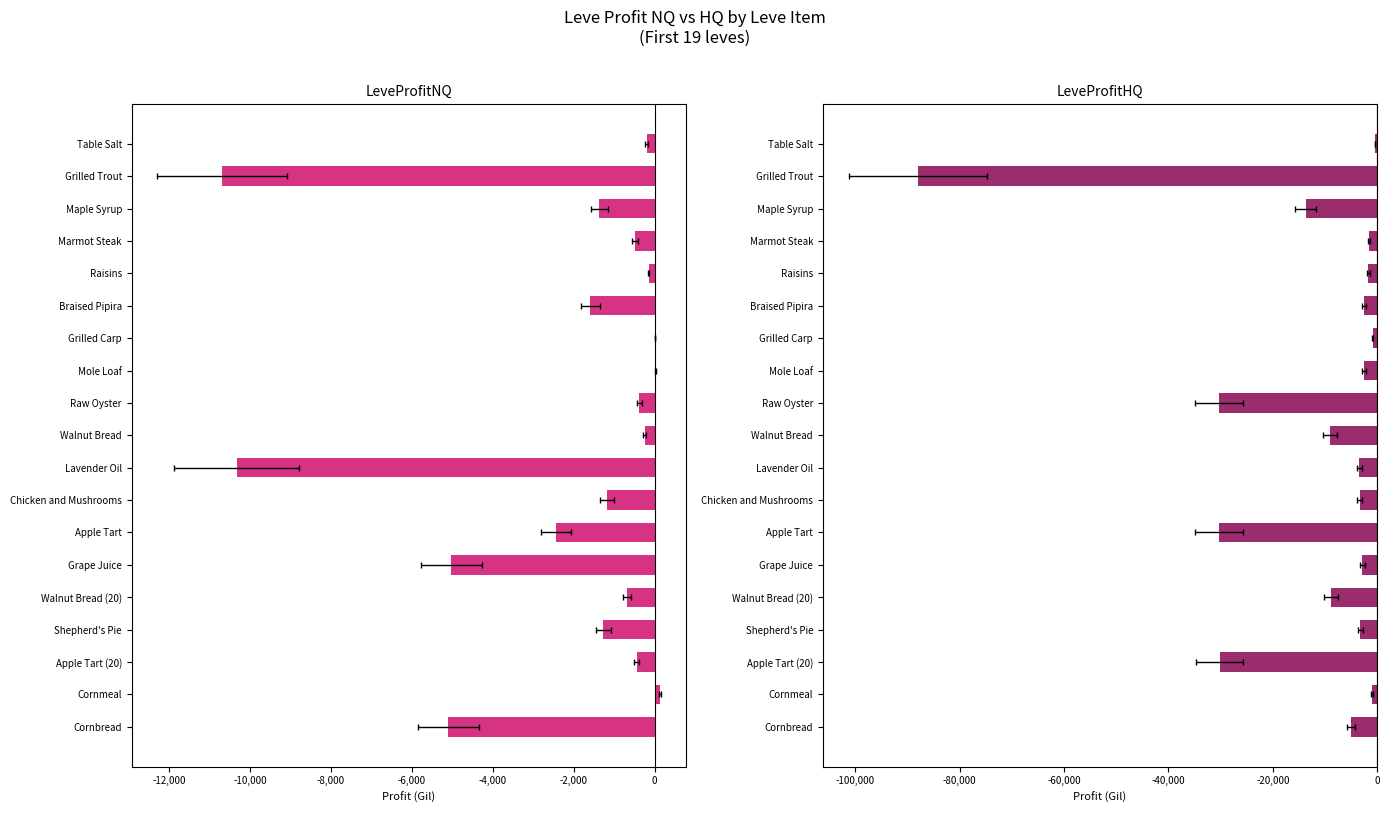

The value of LeveProfitHQ at Raw Oyster is -30344.5. True or false?

True